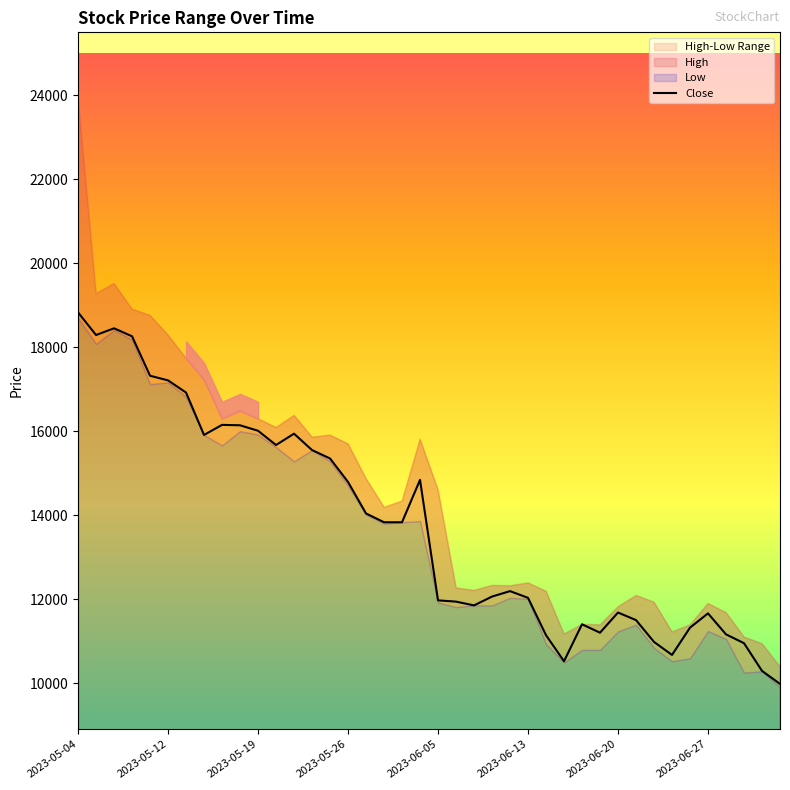

Which series has the widest spread of values?

High